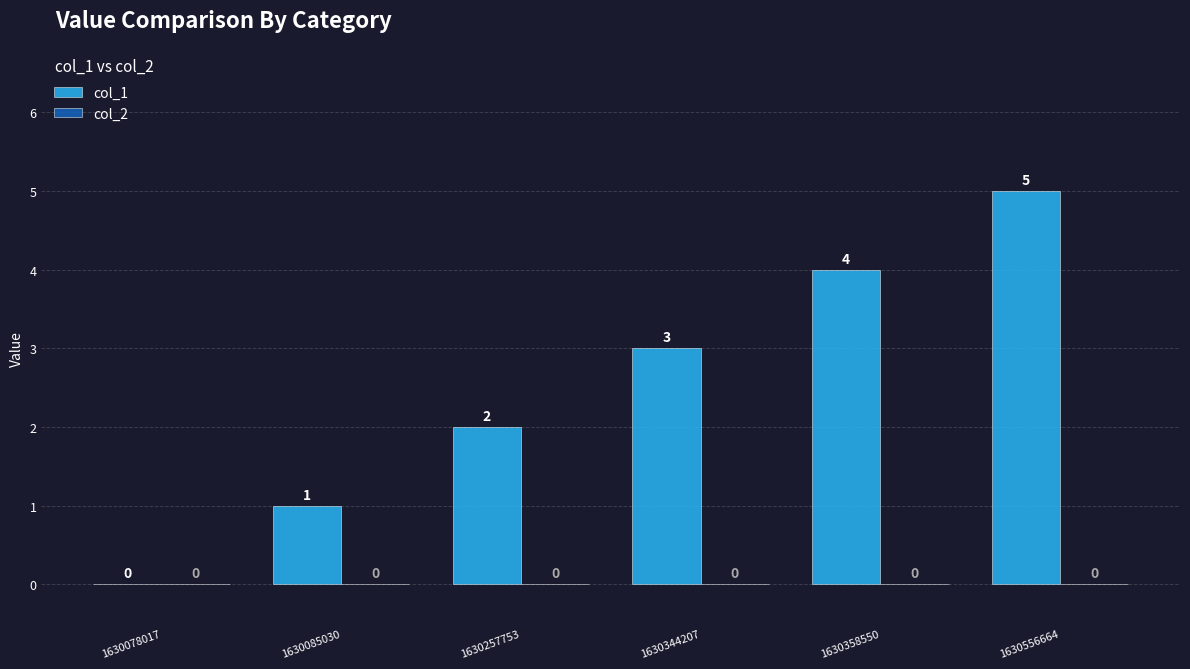

Which label corresponds to the largest value in the chart?

1630556664